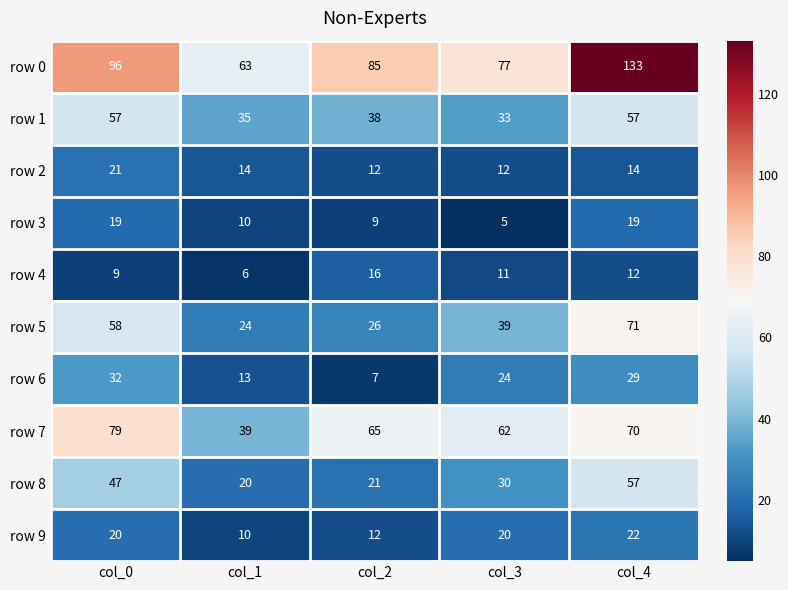

Which series has the largest range (max minus min)?

row 0